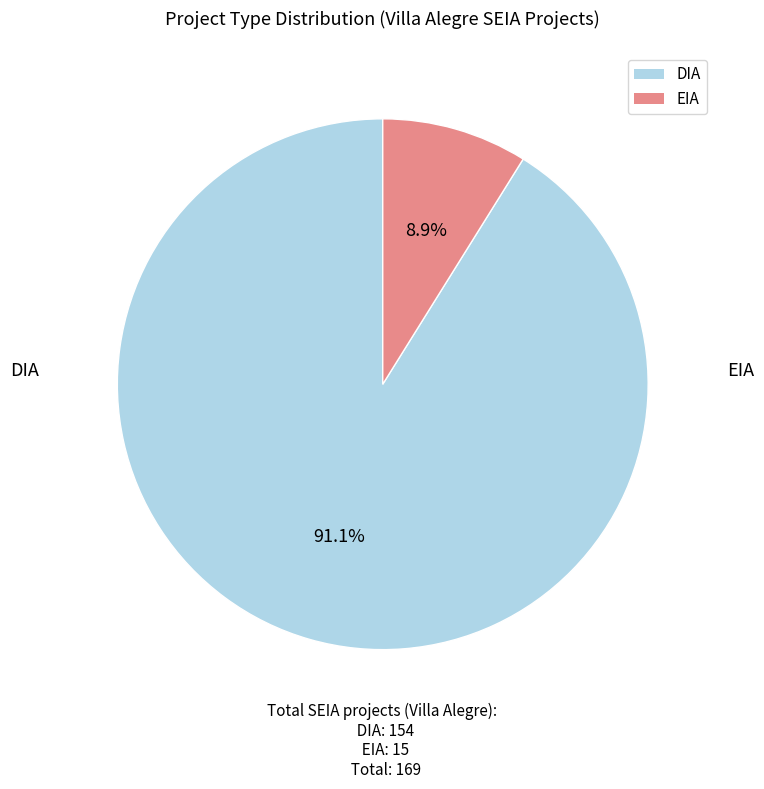

Rank the categories by value from highest to lowest.

DIA, EIA